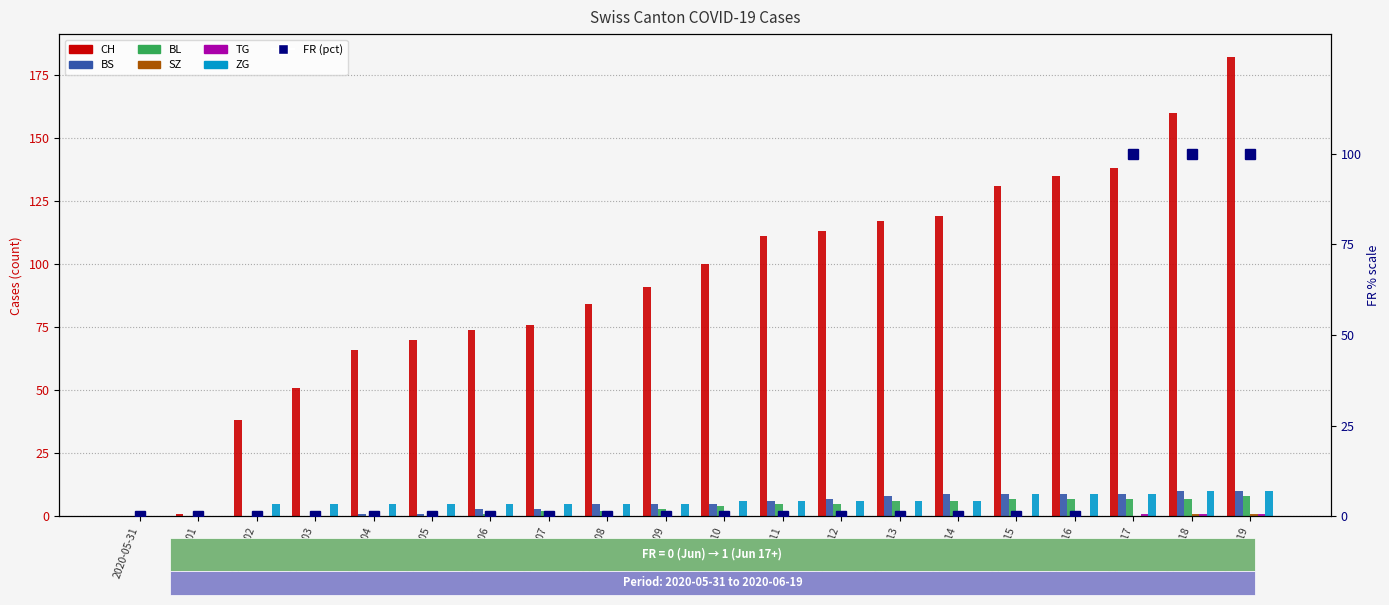

Between 2020-06-18 and 2020-06-11, which is larger?

2020-06-18